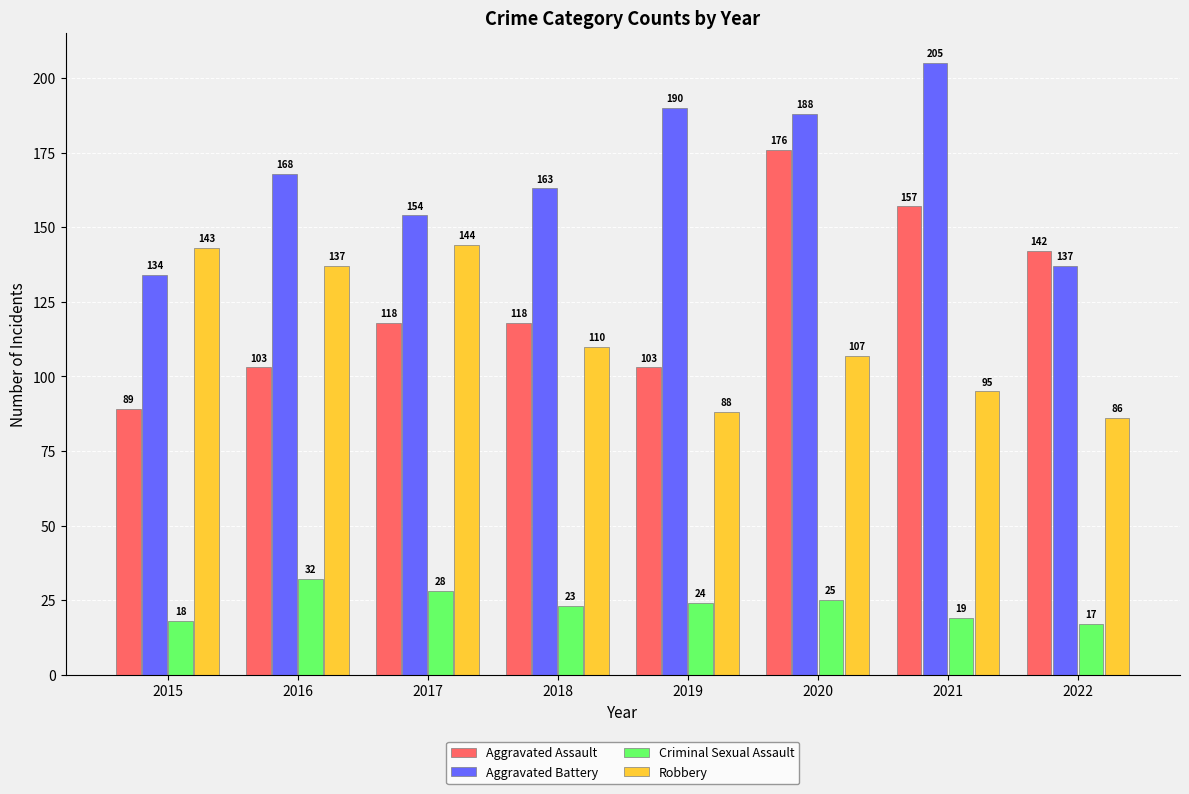

At which label is Aggravated Battery closest to 169?

2016